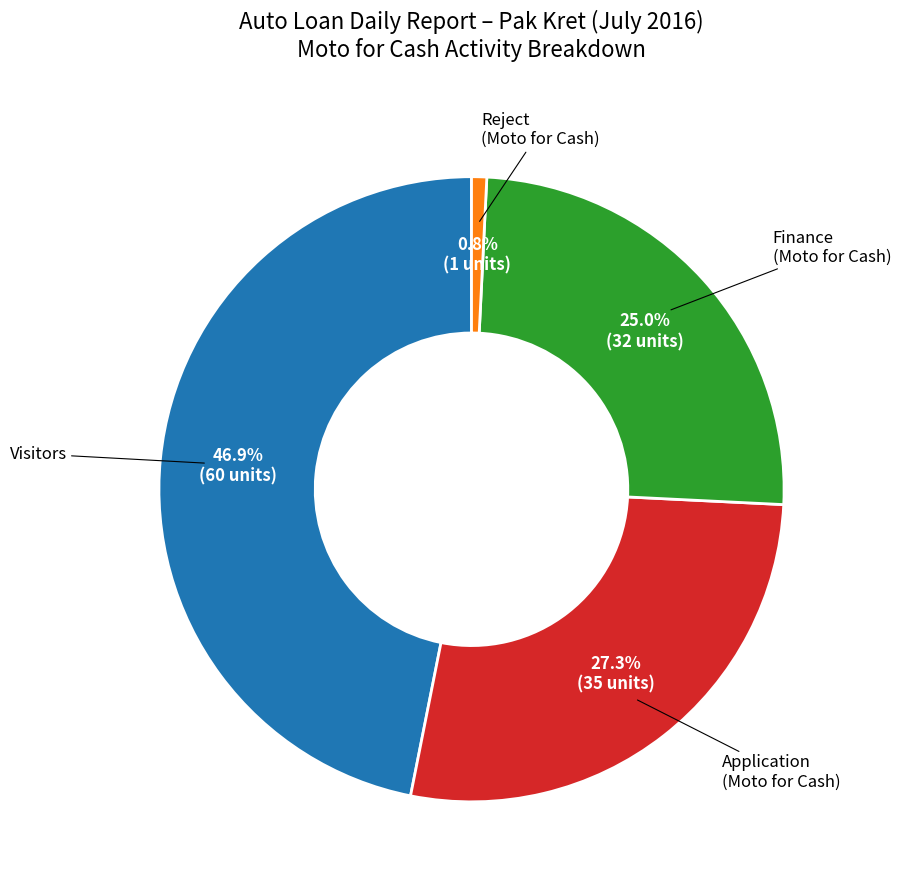

Is there a majority slice in this chart?

No